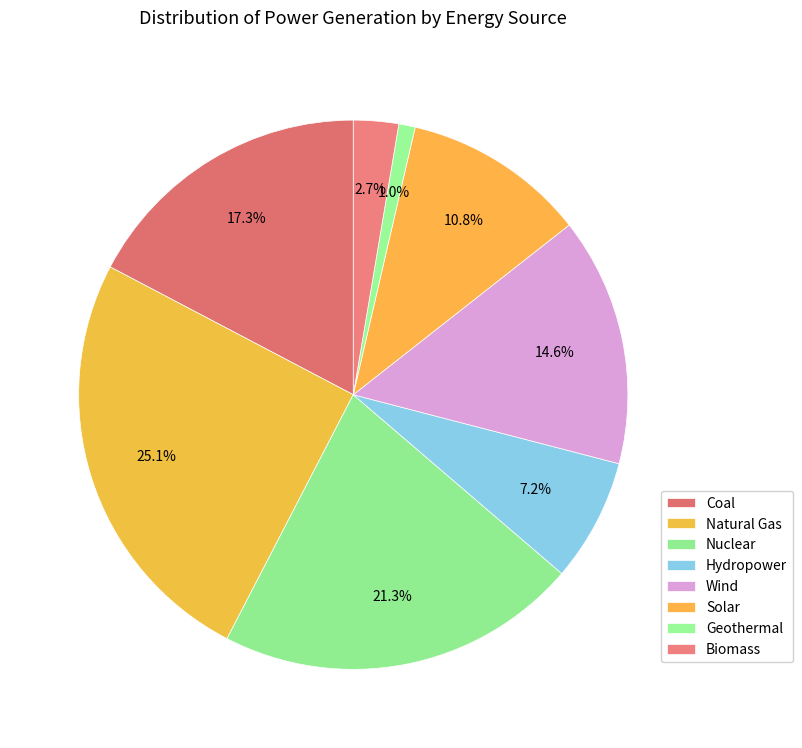

True or false: Natural Gas accounts for 40% of the total.

False